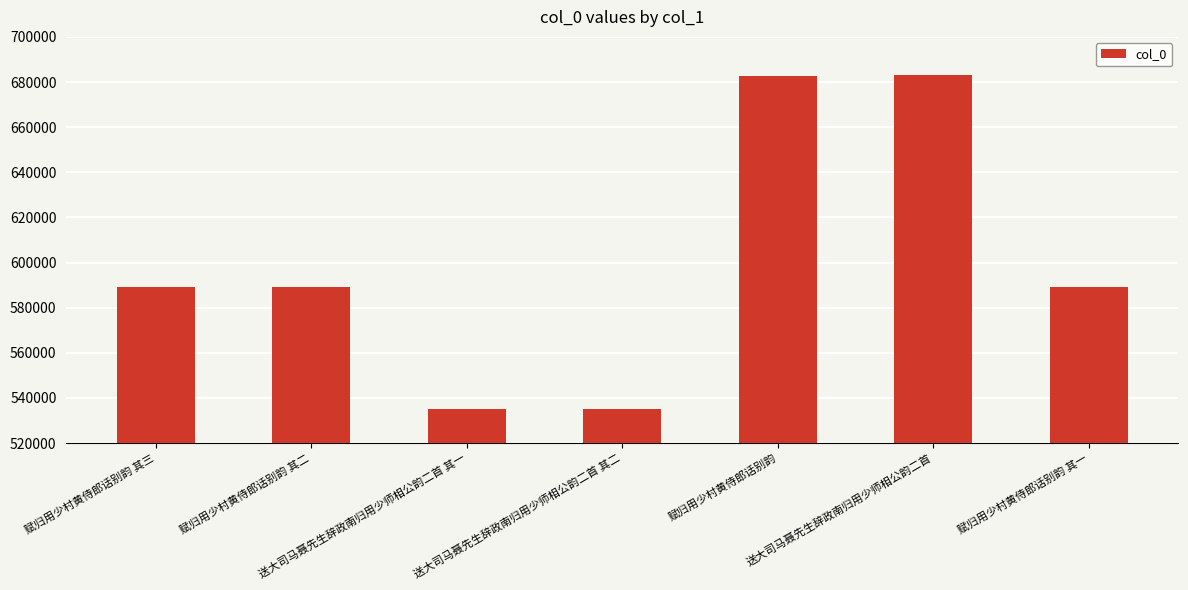

How many distinct data groups are displayed?

1